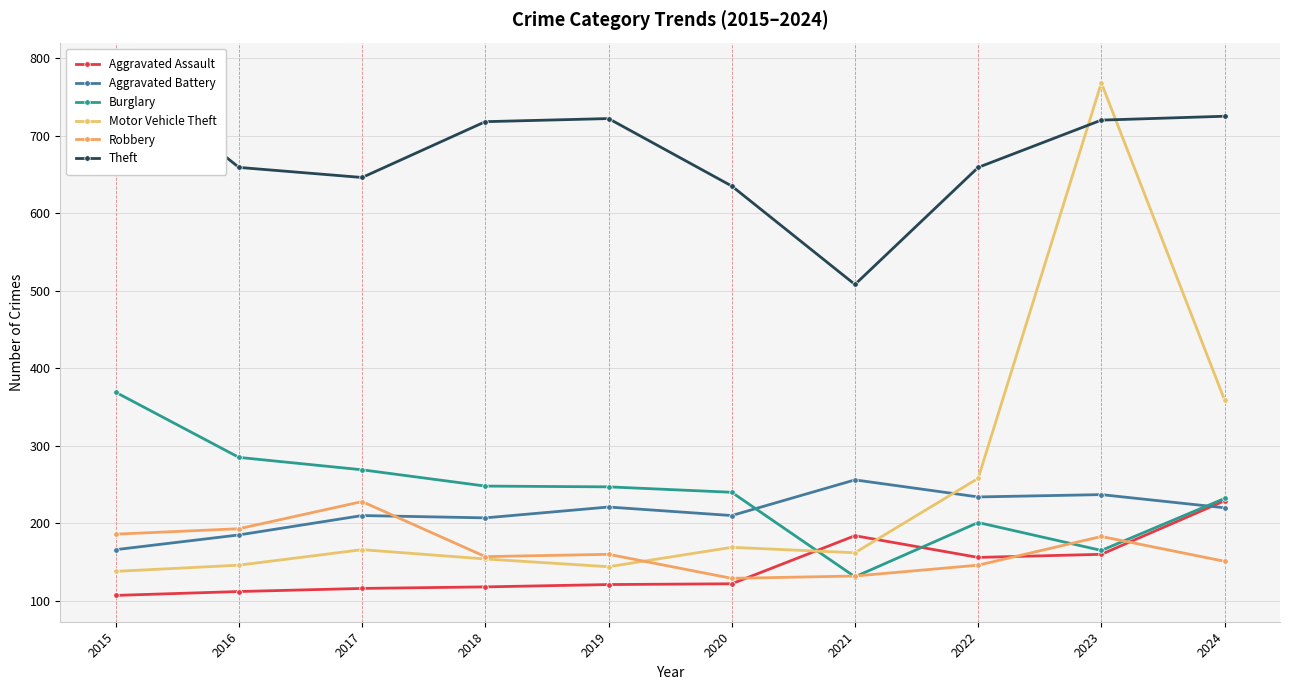

Which category has the highest value across all series?

2015